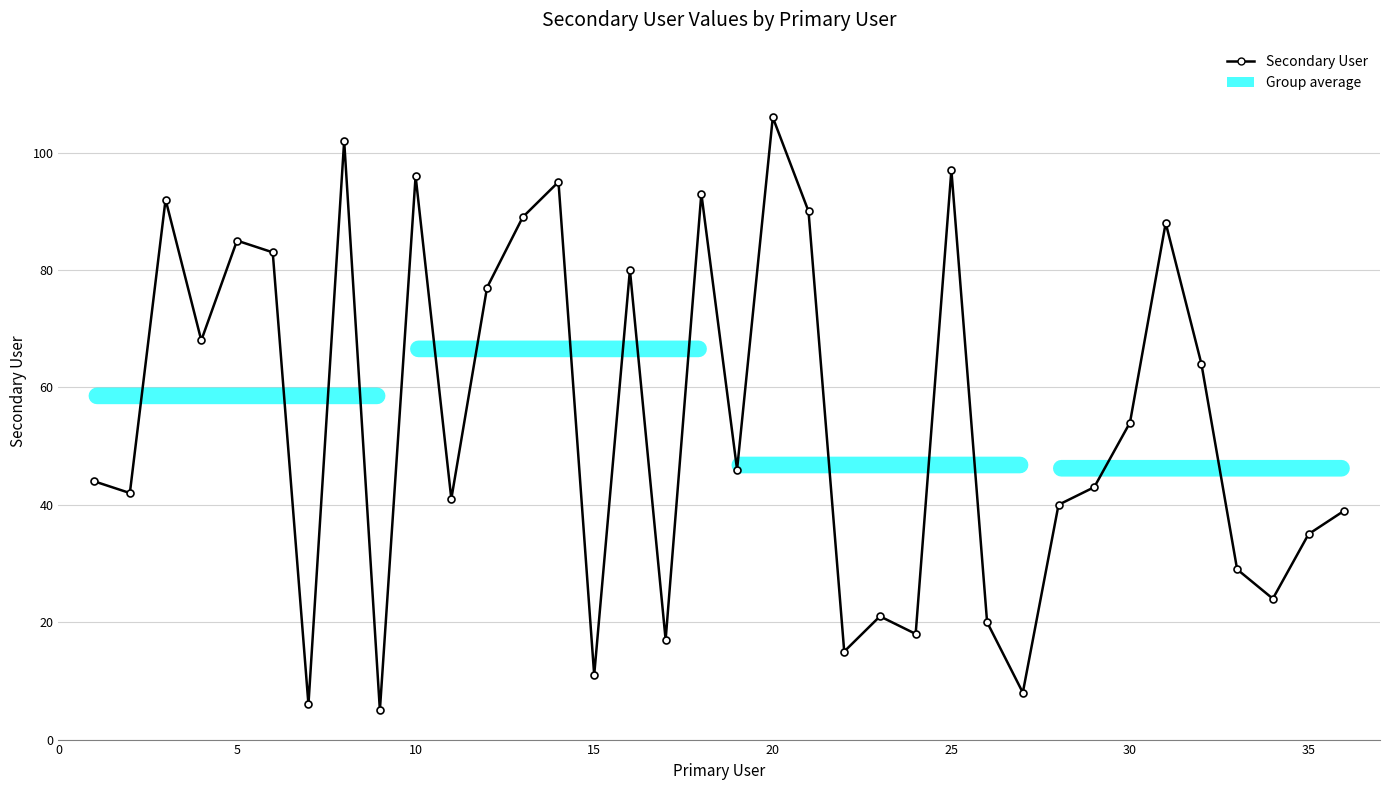

What is the average value?

55